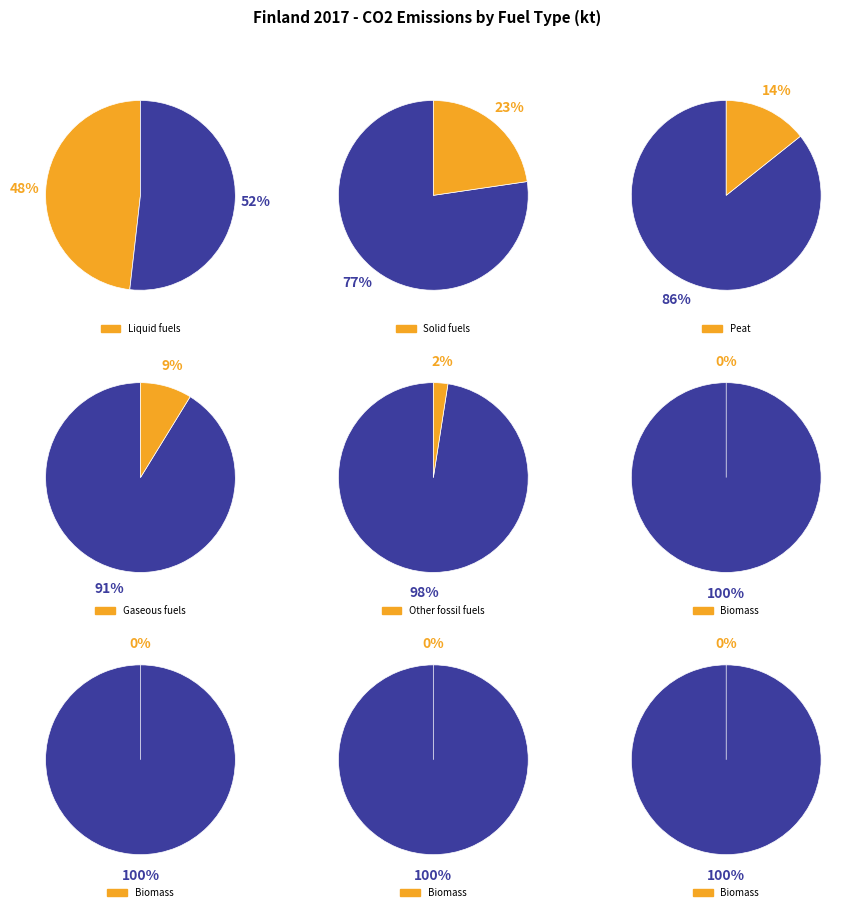

What percentage is the Solid fuels slice, to the nearest percent?

23%